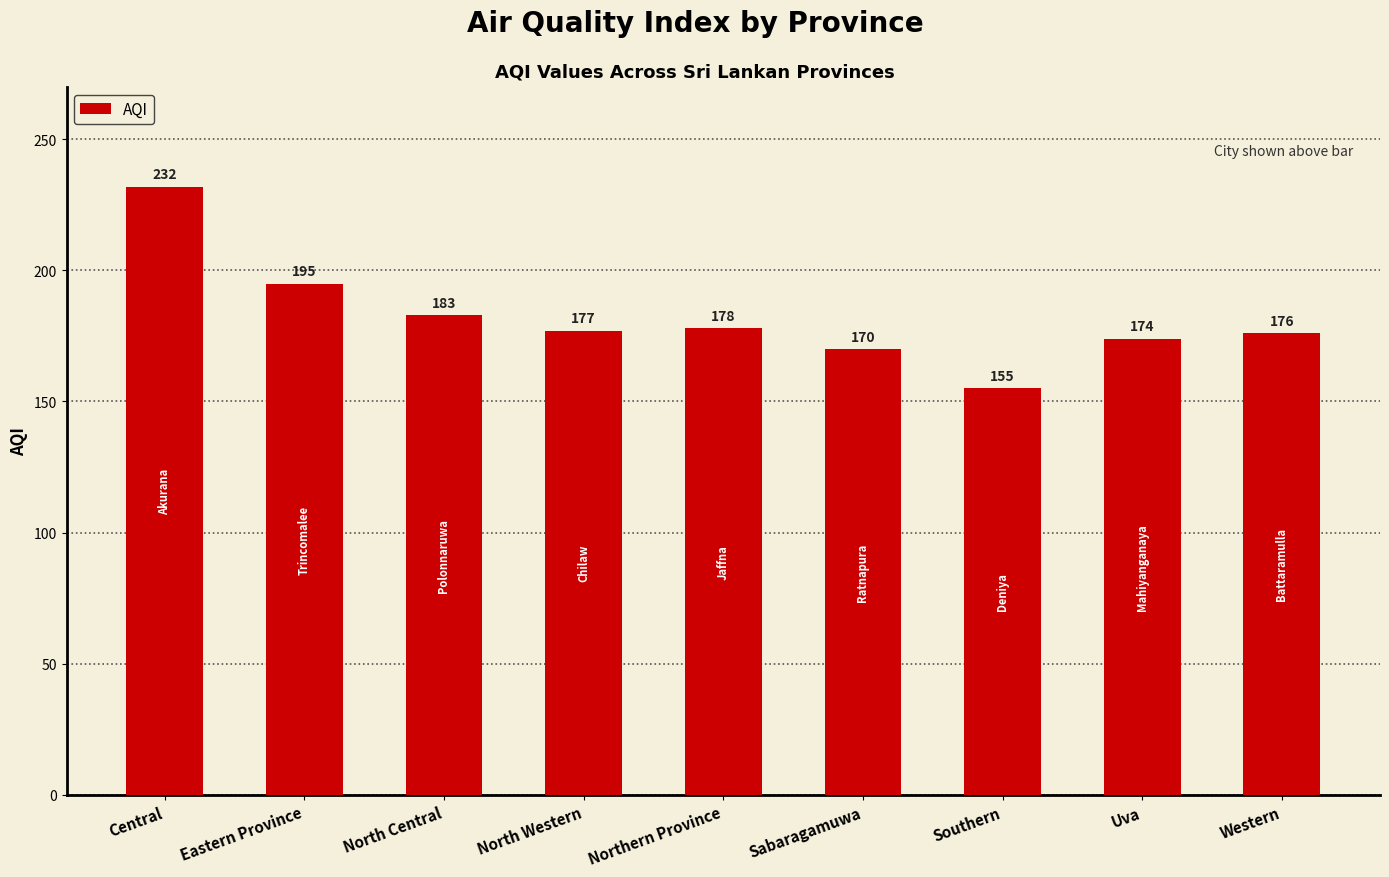

Rank the categories by value from highest to lowest.

Central, Eastern Province, North Central, Northern Province, North Western, Western, Uva, Sabaragamuwa, Southern